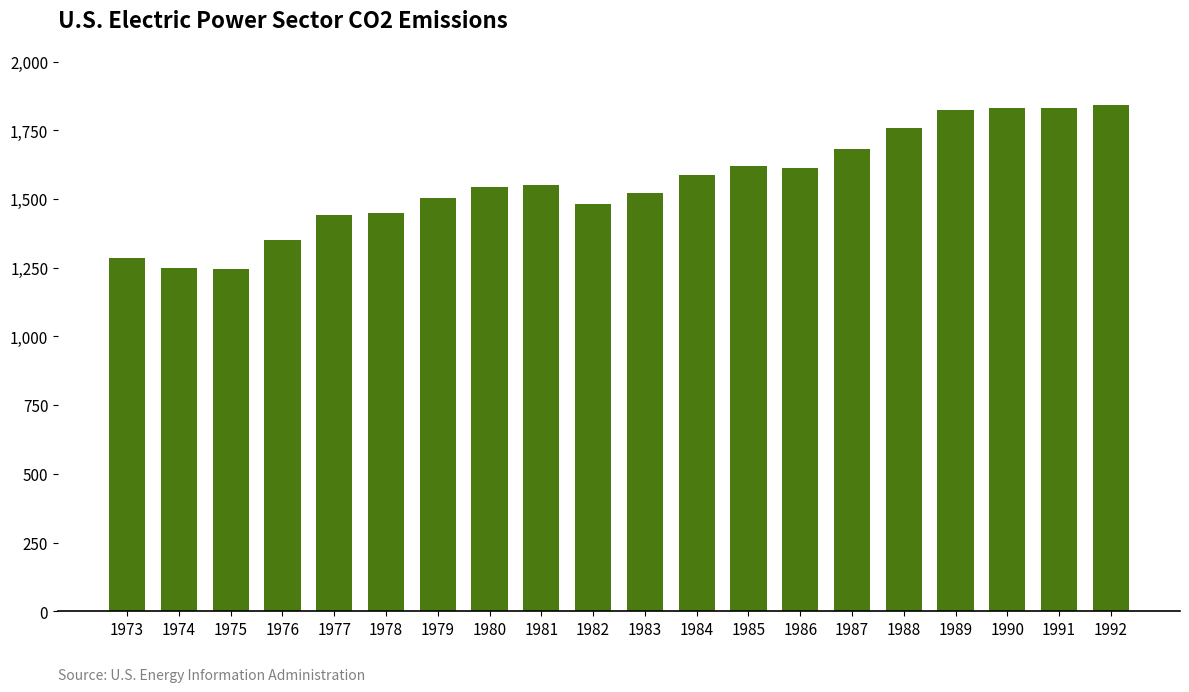

What is the change in value from 1975 to 1990?

+587.2